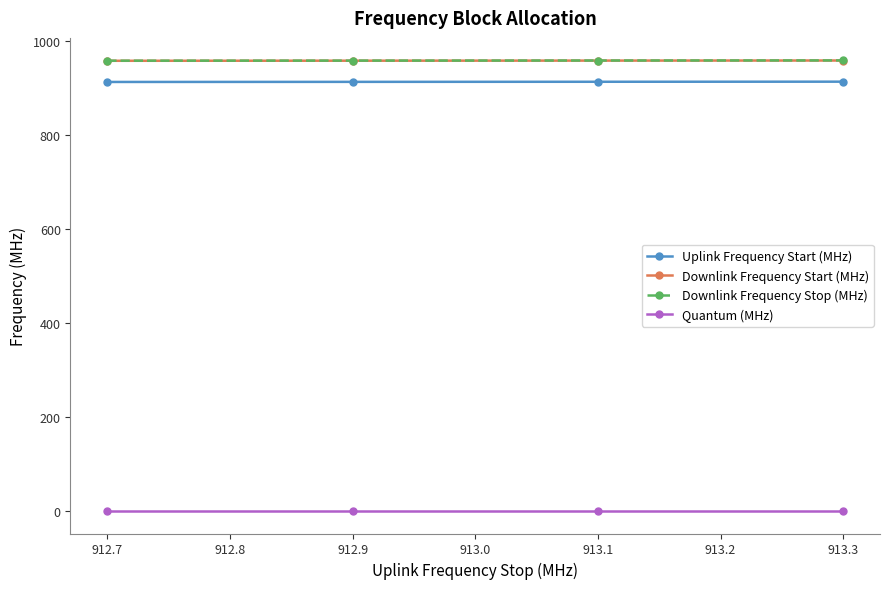

The Downlink Frequency Start (MHz) series shows 329.1 at 912.7. True or false?

False